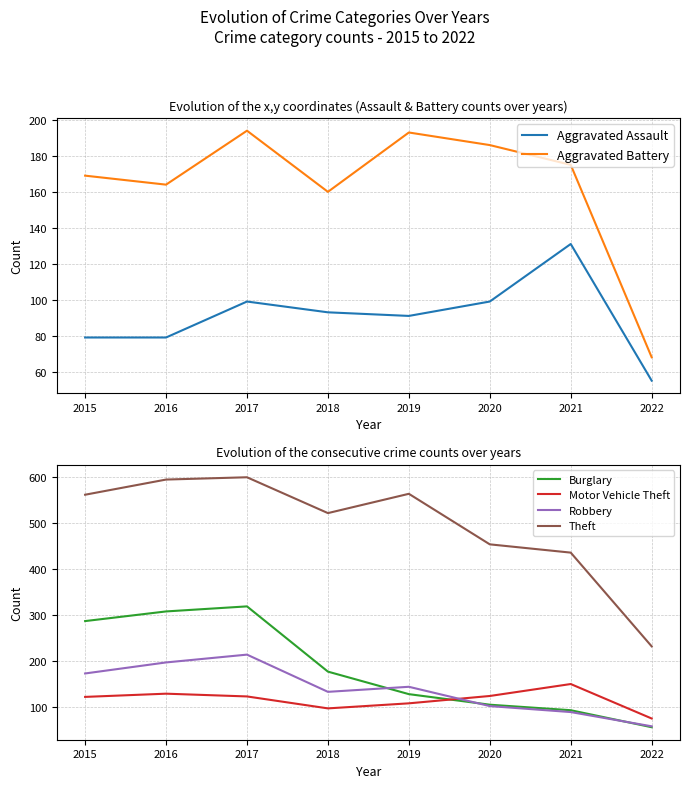

Is the value of Theft at 2022 greater than the value of Motor Vehicle Theft at 2022?

Yes